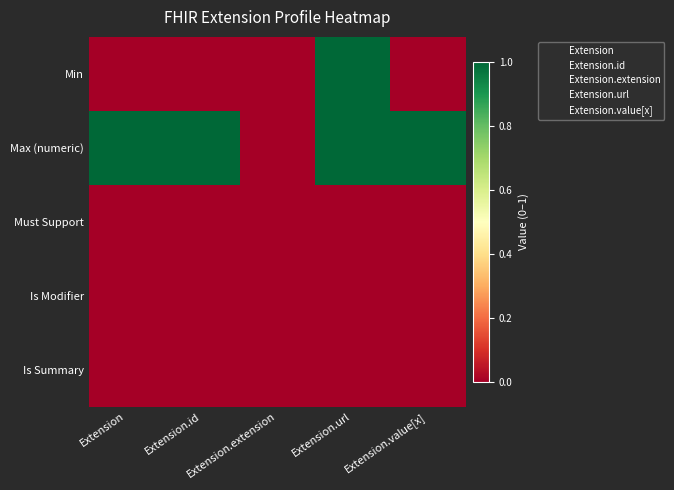

Reading left to right, what are all the values shown in this chart?

Min: Extension=0	Extension.id=0	Extension.extension=0	Extension.url=1	Extension.value[x]=0
Max (numeric): Extension=1	Extension.id=1	Extension.extension=0	Extension.url=1	Extension.value[x]=1
Must Support: Extension=0	Extension.id=0	Extension.extension=0	Extension.url=0	Extension.value[x]=0
Is Modifier: Extension=0	Extension.id=0	Extension.extension=0	Extension.url=0	Extension.value[x]=0
Is Summary: Extension=0	Extension.id=0	Extension.extension=0	Extension.url=0	Extension.value[x]=0